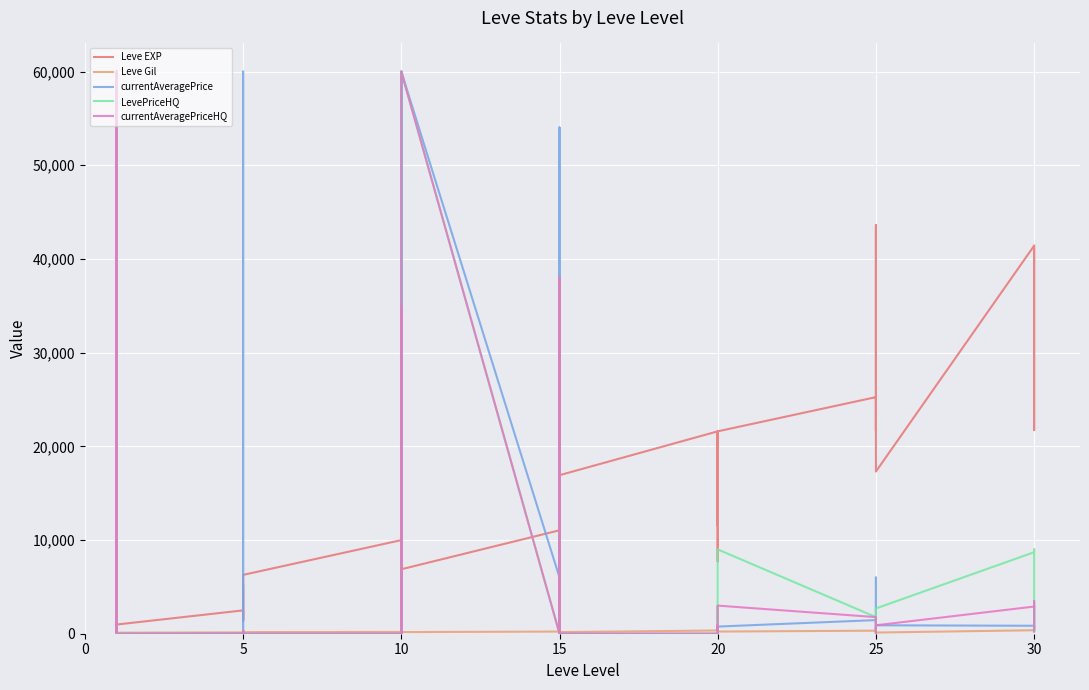

Which series has the largest range (max minus min)?

currentAveragePrice